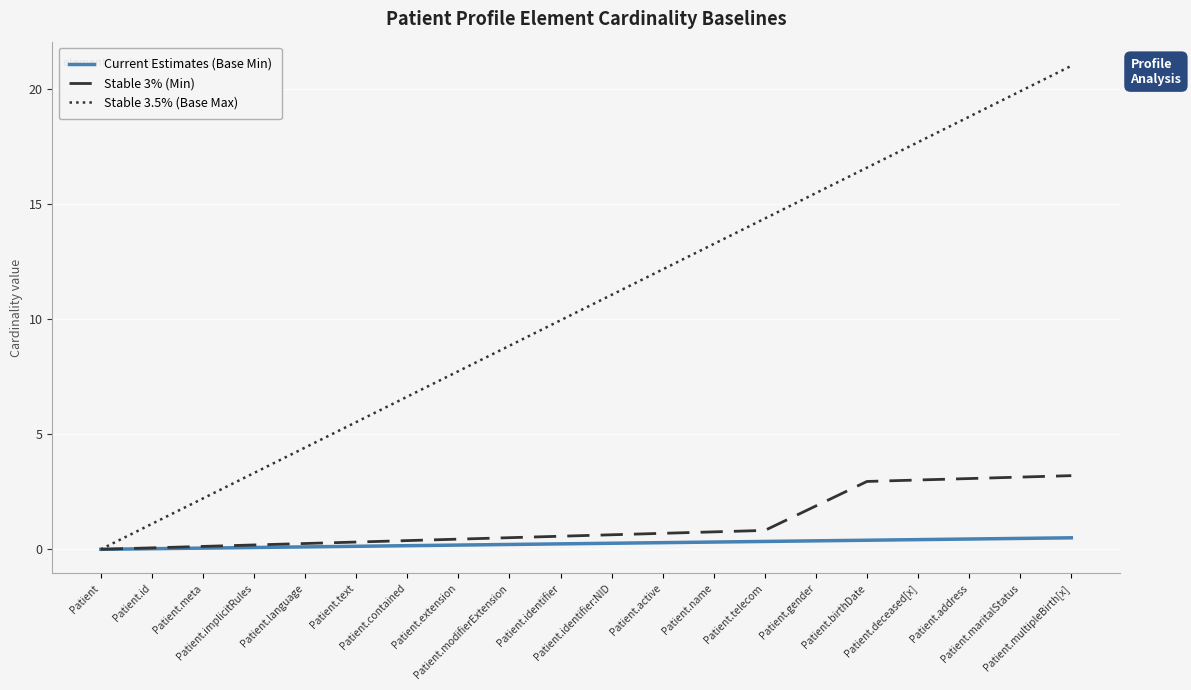

Between Patient.address and Patient.maritalStatus, which series saw the biggest shift?

Stable 3.5% (Base Max)